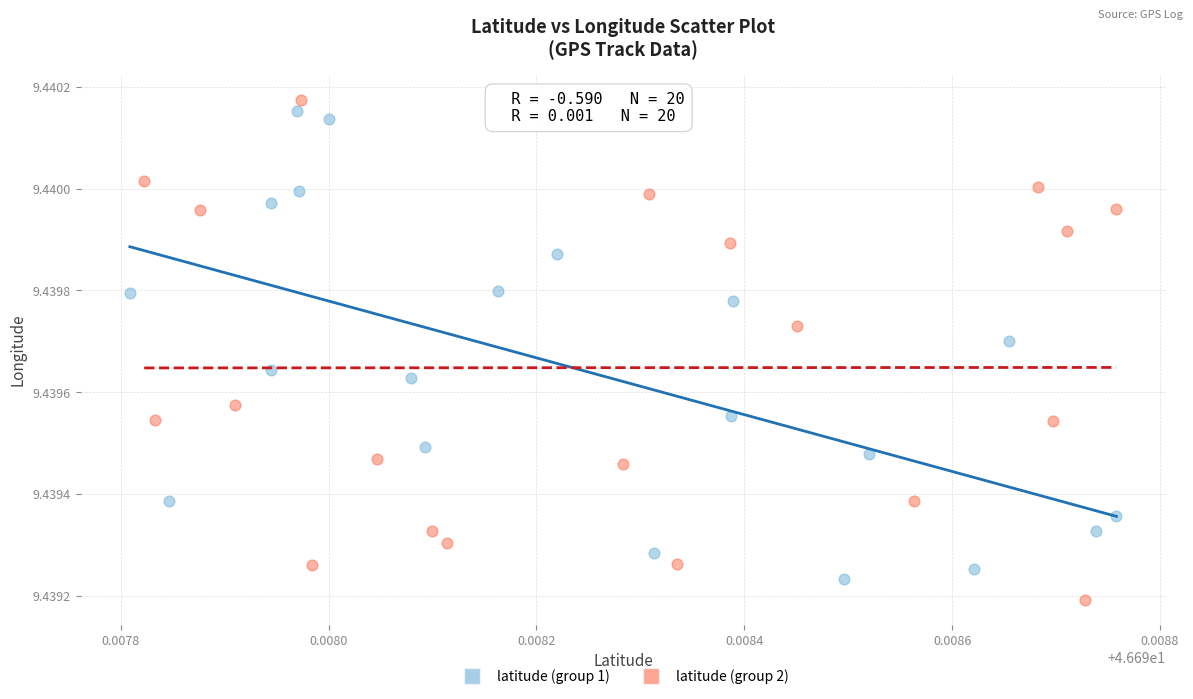

Which series reaches the maximum Y coordinate?

latitude (group 2)